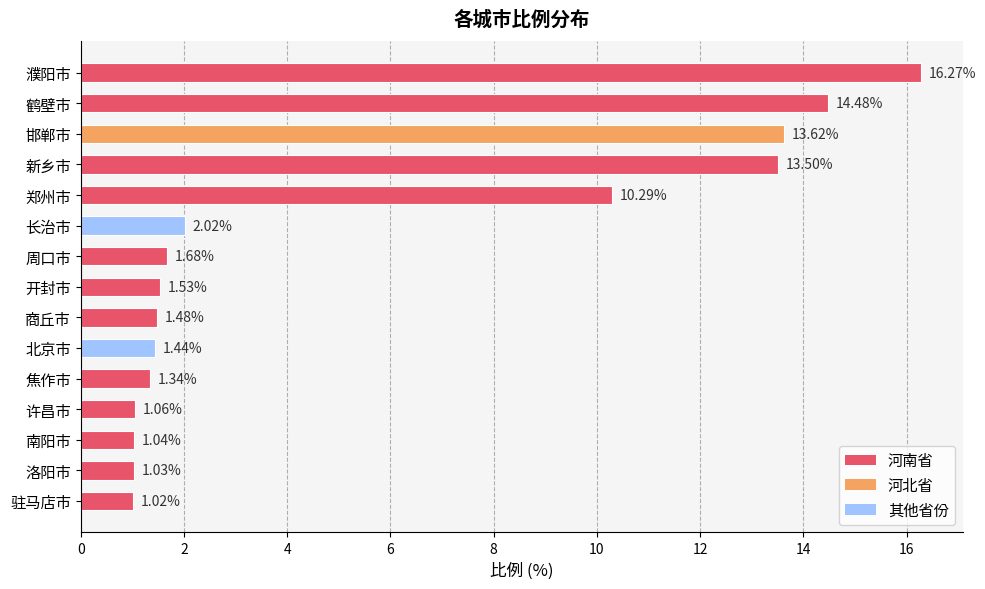

Rank the categories by value from lowest to highest.

驻马店市, 洛阳市, 南阳市, 许昌市, 焦作市, 北京市, 商丘市, 开封市, 周口市, 长治市, 郑州市, 新乡市, 邯郸市, 鹤壁市, 濮阳市